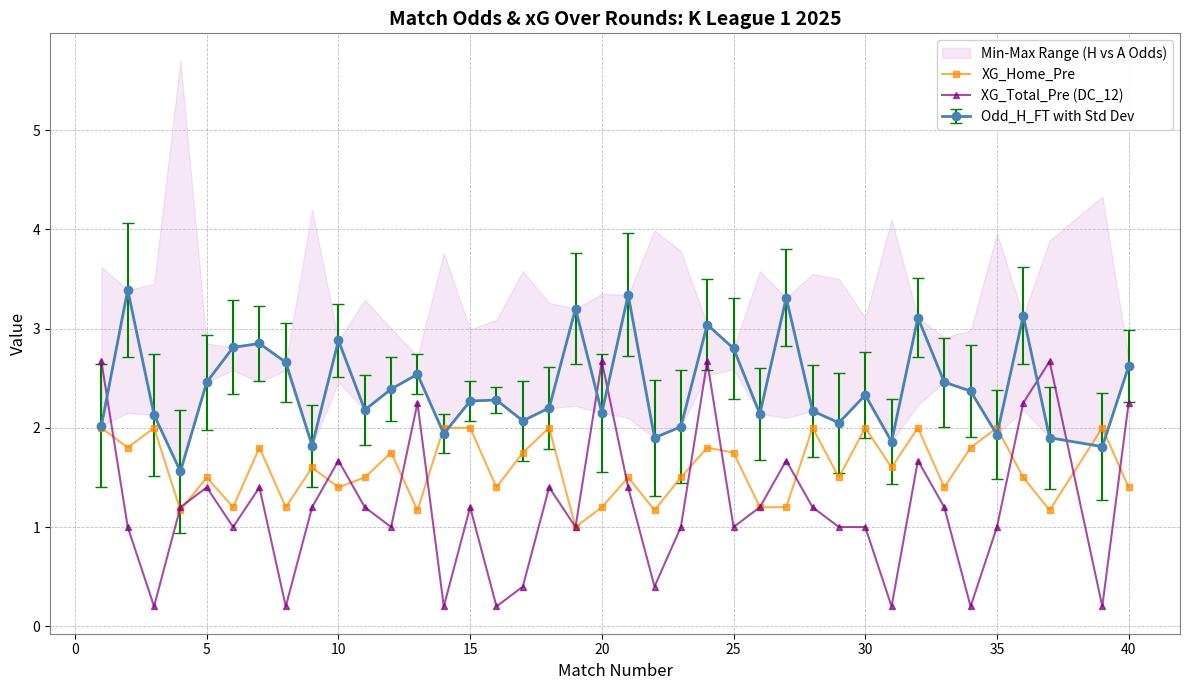

Which has a higher value, 20 or 45?

20